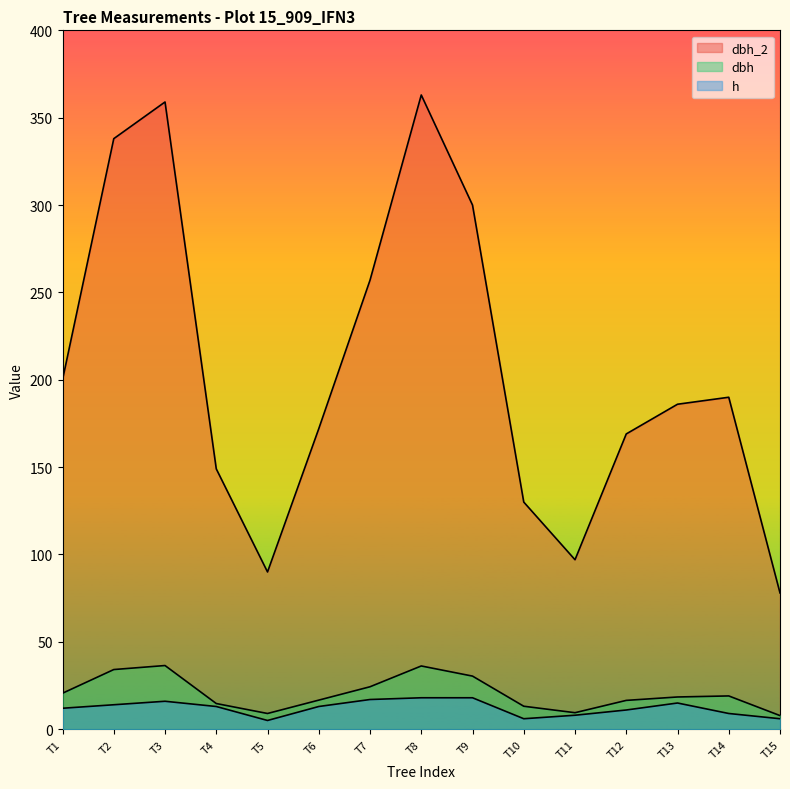

How many categories are shown in the chart?

15